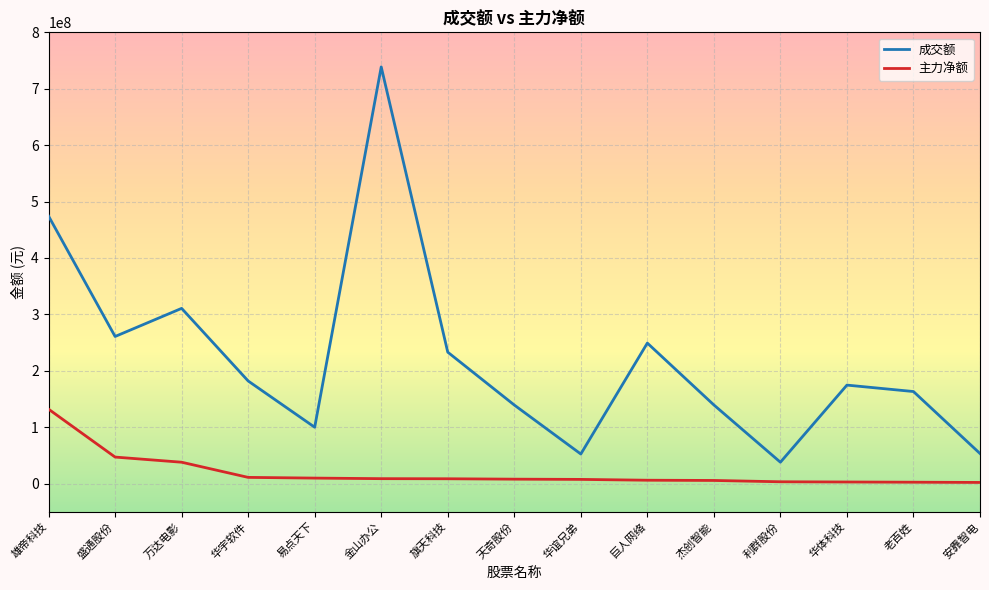

True or false: 主力净额 and 成交额 cross at least once.

False